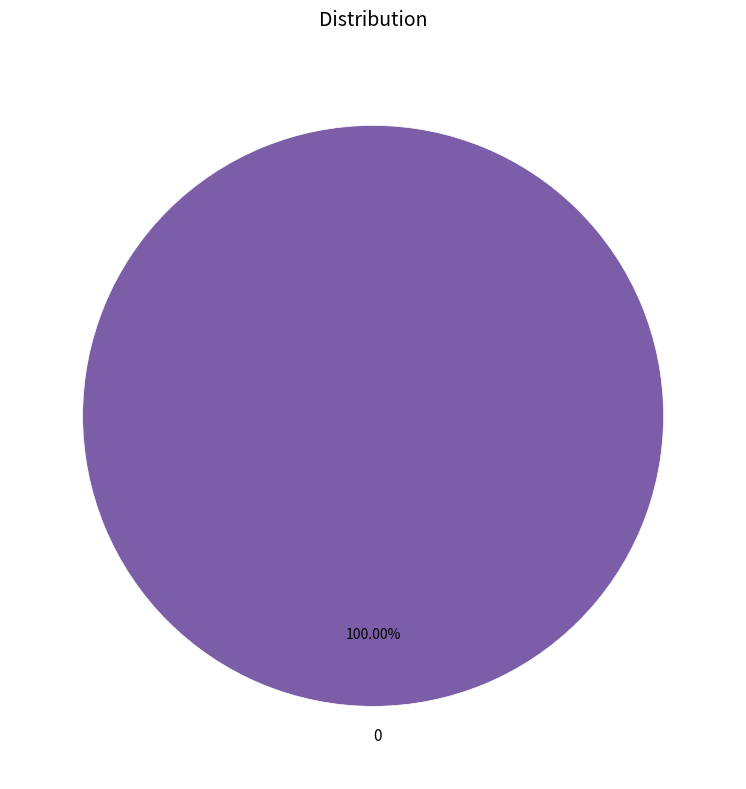

Is there a majority slice in this chart?

Yes